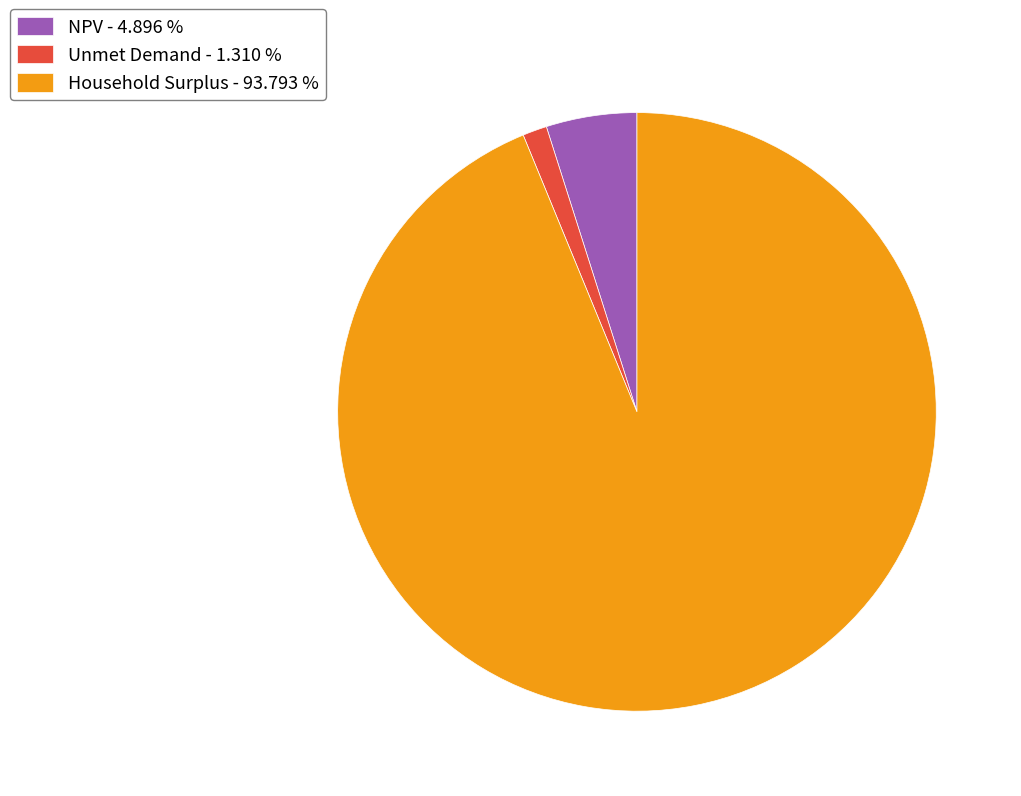

Combined, do Household Surplus - 93.793 % and NPV - 4.896 % account for over 50%?

Yes